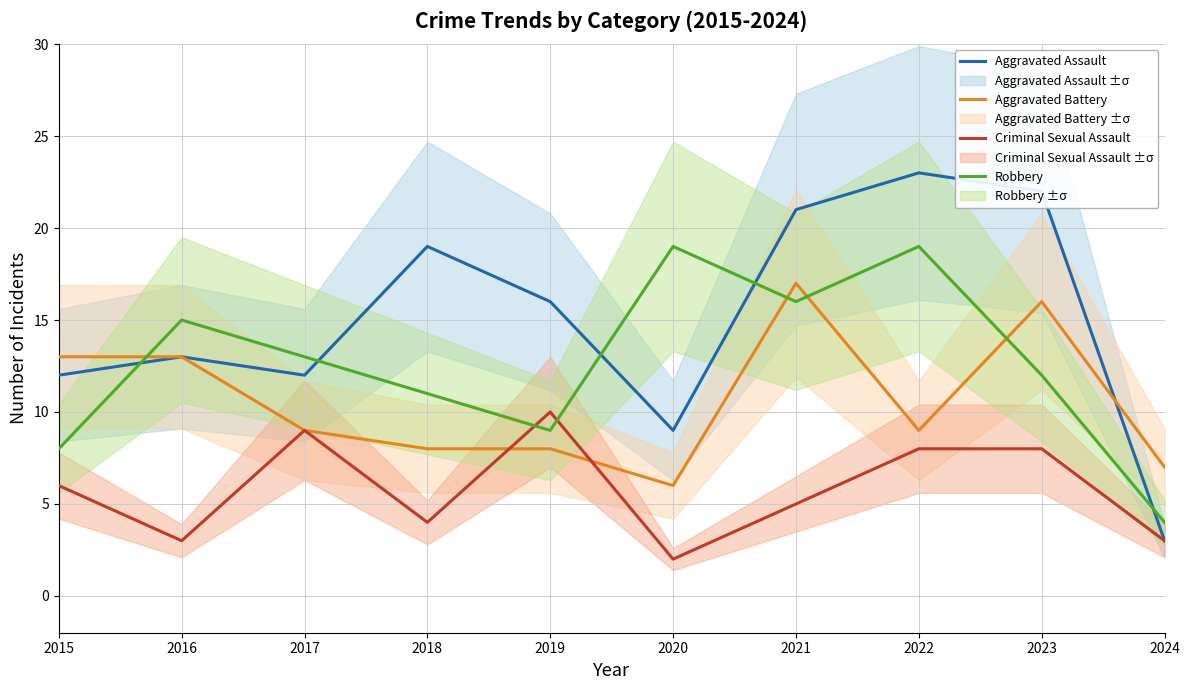

Is it true that Robbery equals 4 at 2024?

True